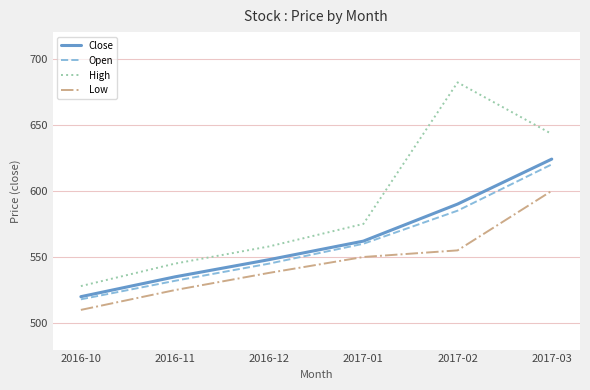

List the series in order of their peak value, highest first.

High, Close, Open, Low